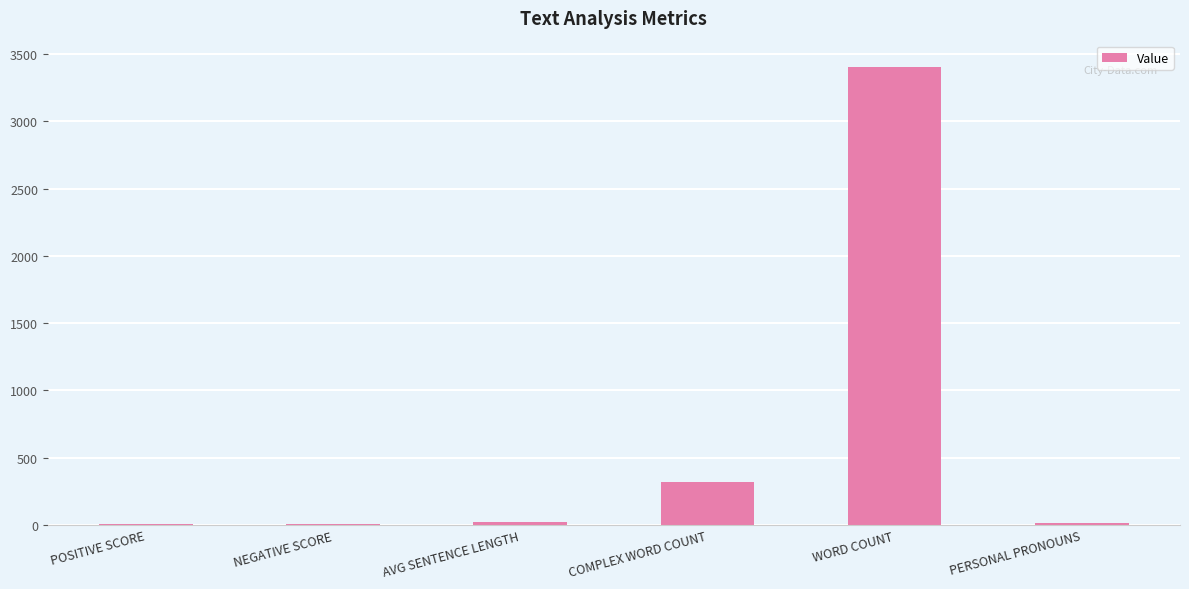

What is the ratio of the value at COMPLEX WORD COUNT to the value at WORD COUNT?

0.1